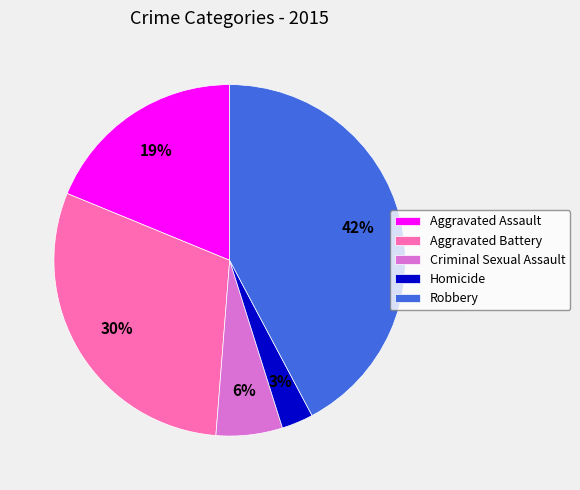

How many segments does this pie chart have?

5